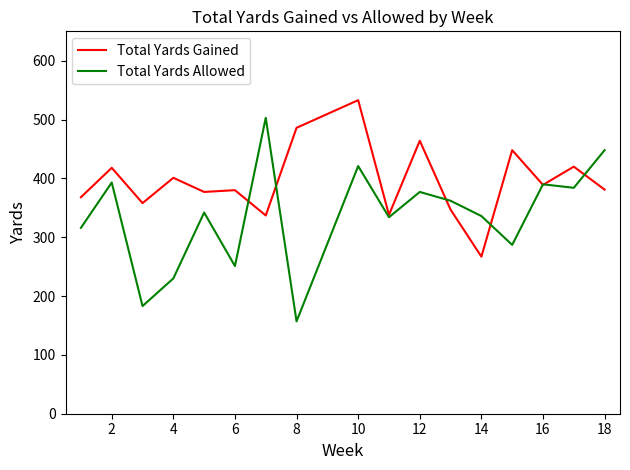

Which series has the largest total across all categories?

Total Yards Gained